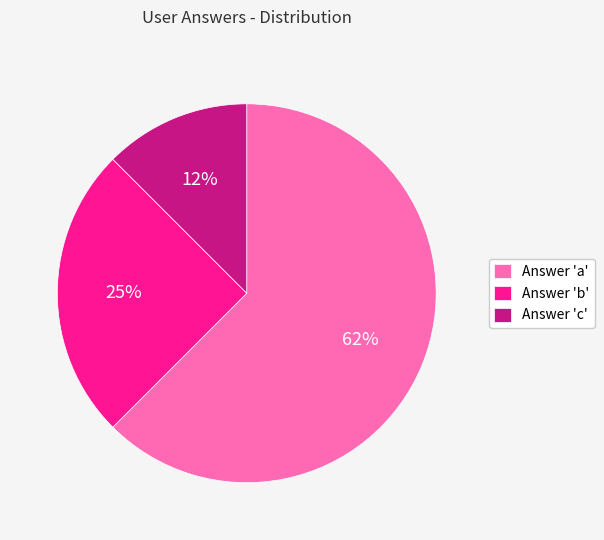

Which has a higher value, Answer 'a' or Answer 'b'?

Answer 'a'